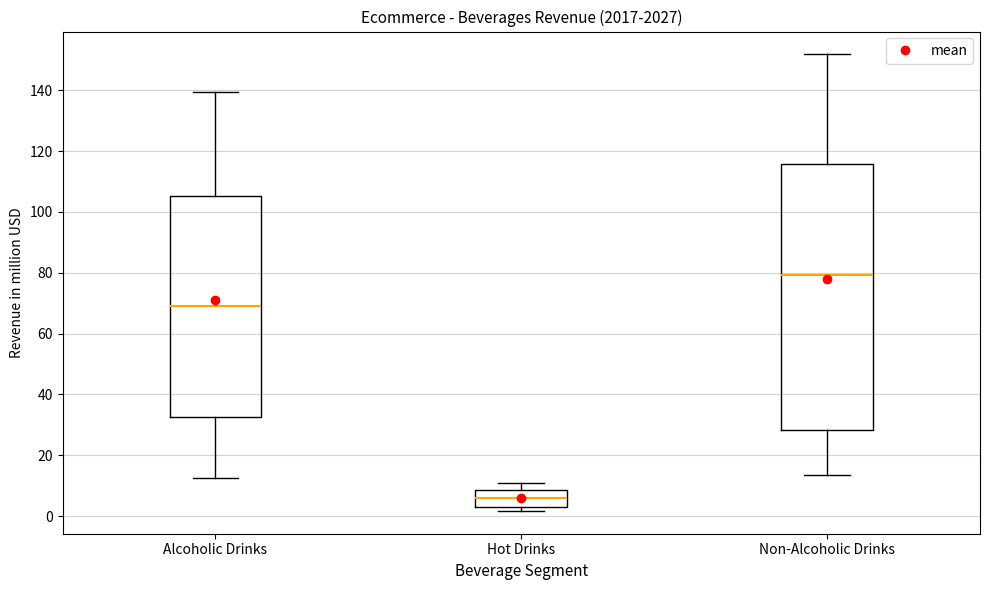

Where does the upper whisker of the box for Non-Alcoholic Drinks end on the y-axis? The values are not printed on the chart, so give them approximately, as read against the axis.

152